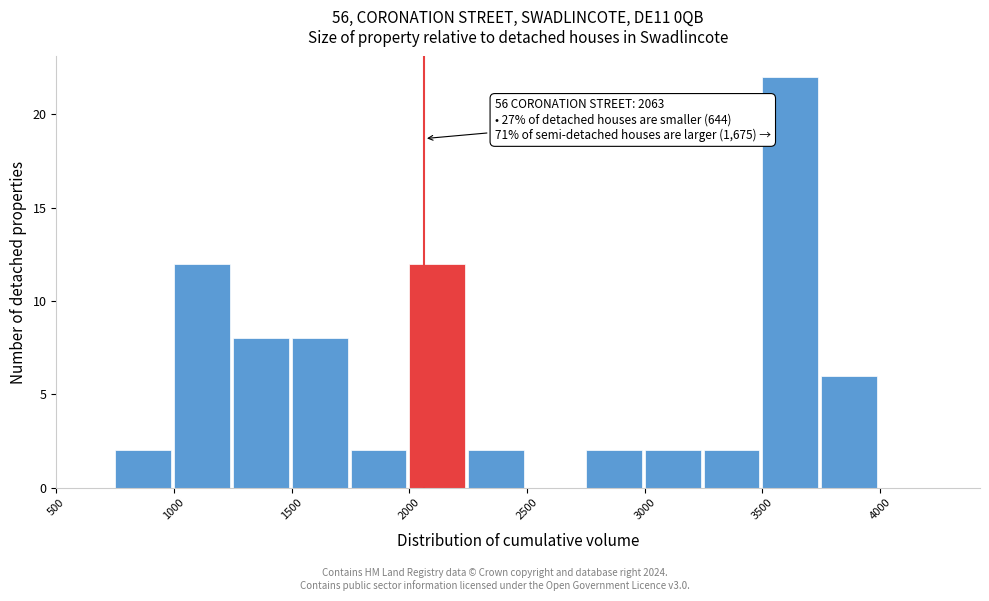

Which range on the x-axis has the tallest bar?

3500 to 3750